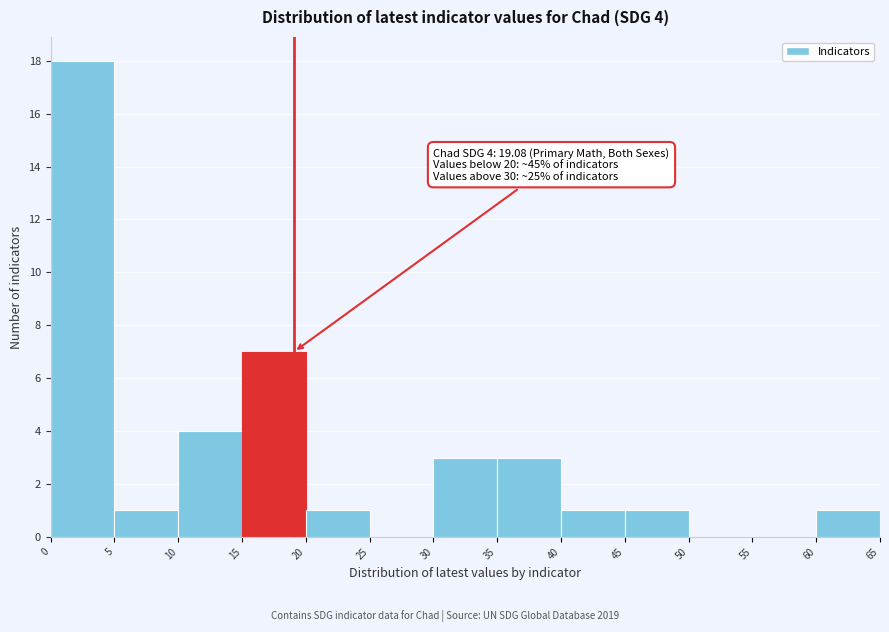

Over which range of the x-axis is the bar tallest?

0 to 5